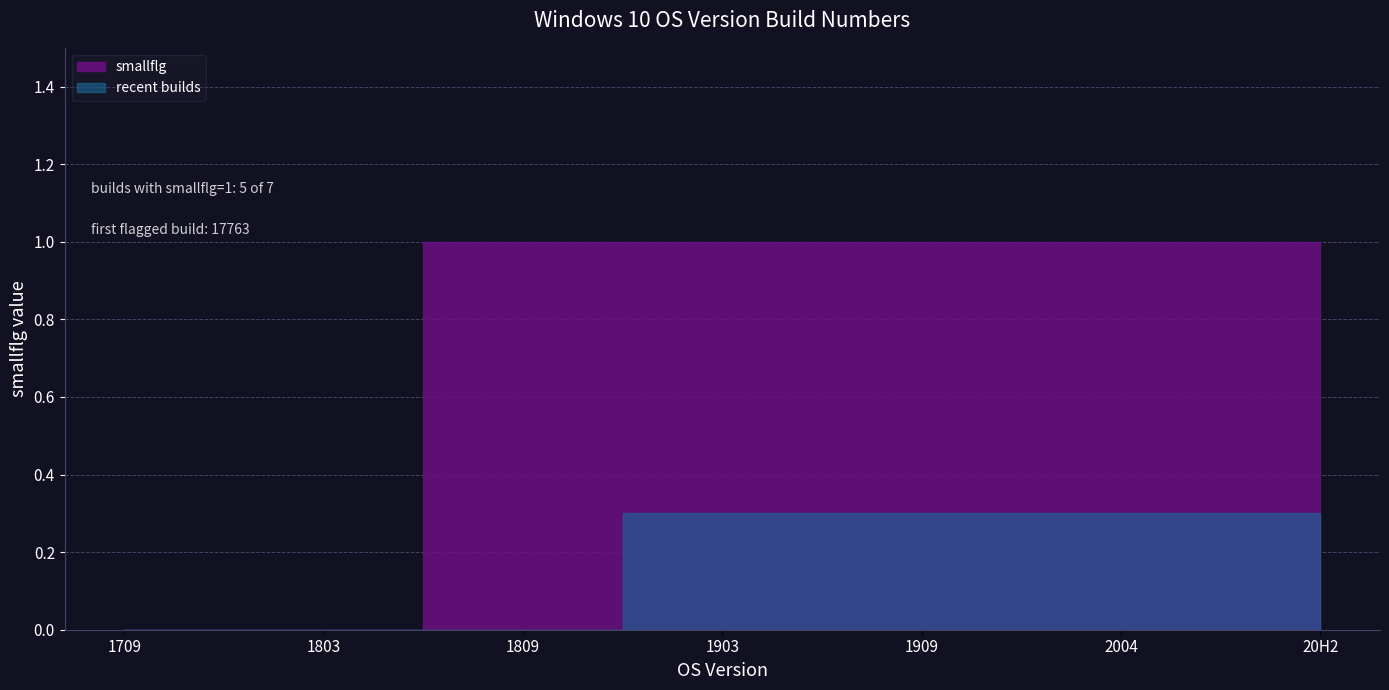

True or false: the data has more than 2 interior local peaks.

False